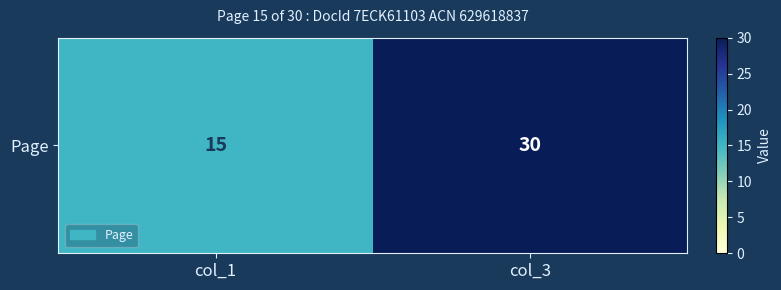

Is it true that the value at col_1 is 25?

False